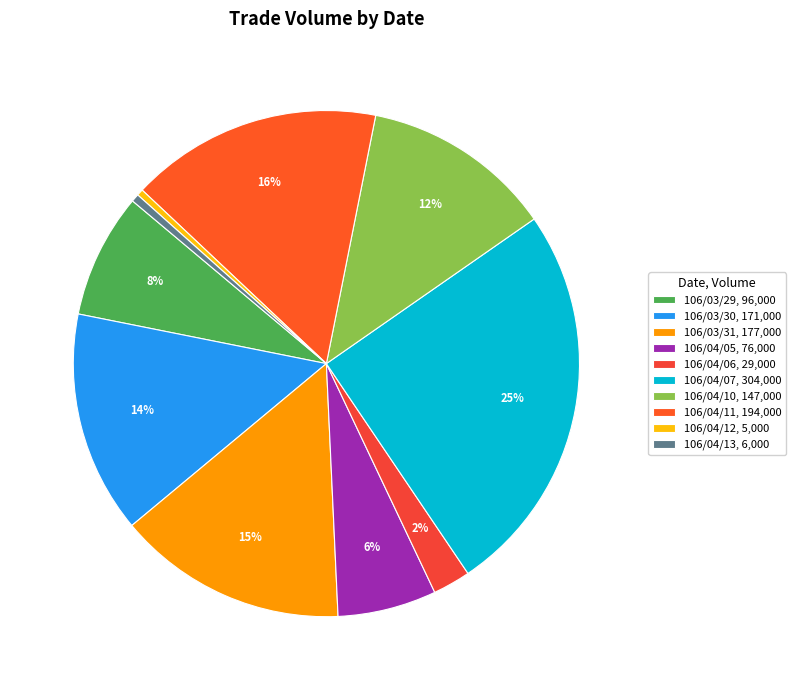

What is the change in value from 106/04/05 to 106/04/07?

+228000